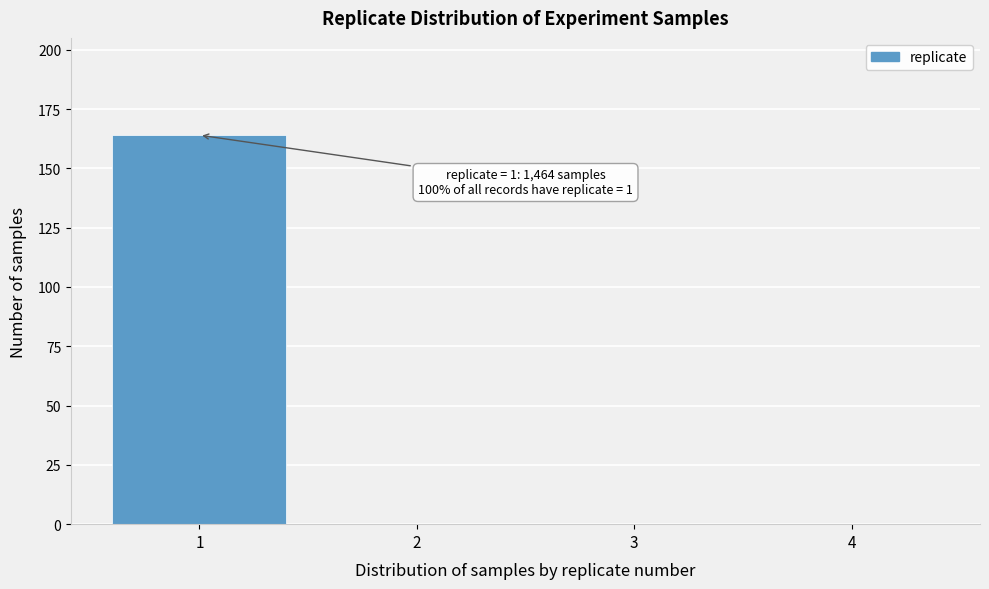

Reading left to right, list all the values displayed in this chart.

1=164	2=0	3=0	4=0